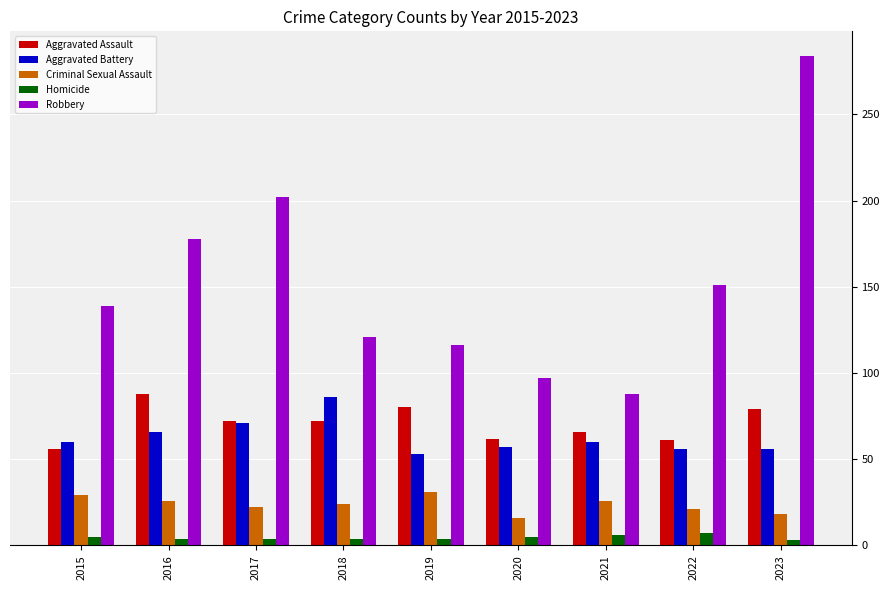

Which series changed the most between 2017 and 2019?

Robbery